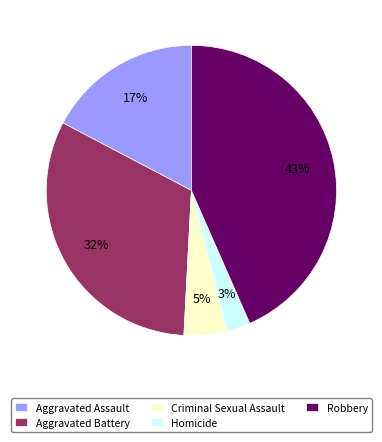

Which category has the biggest portion of the pie?

Robbery